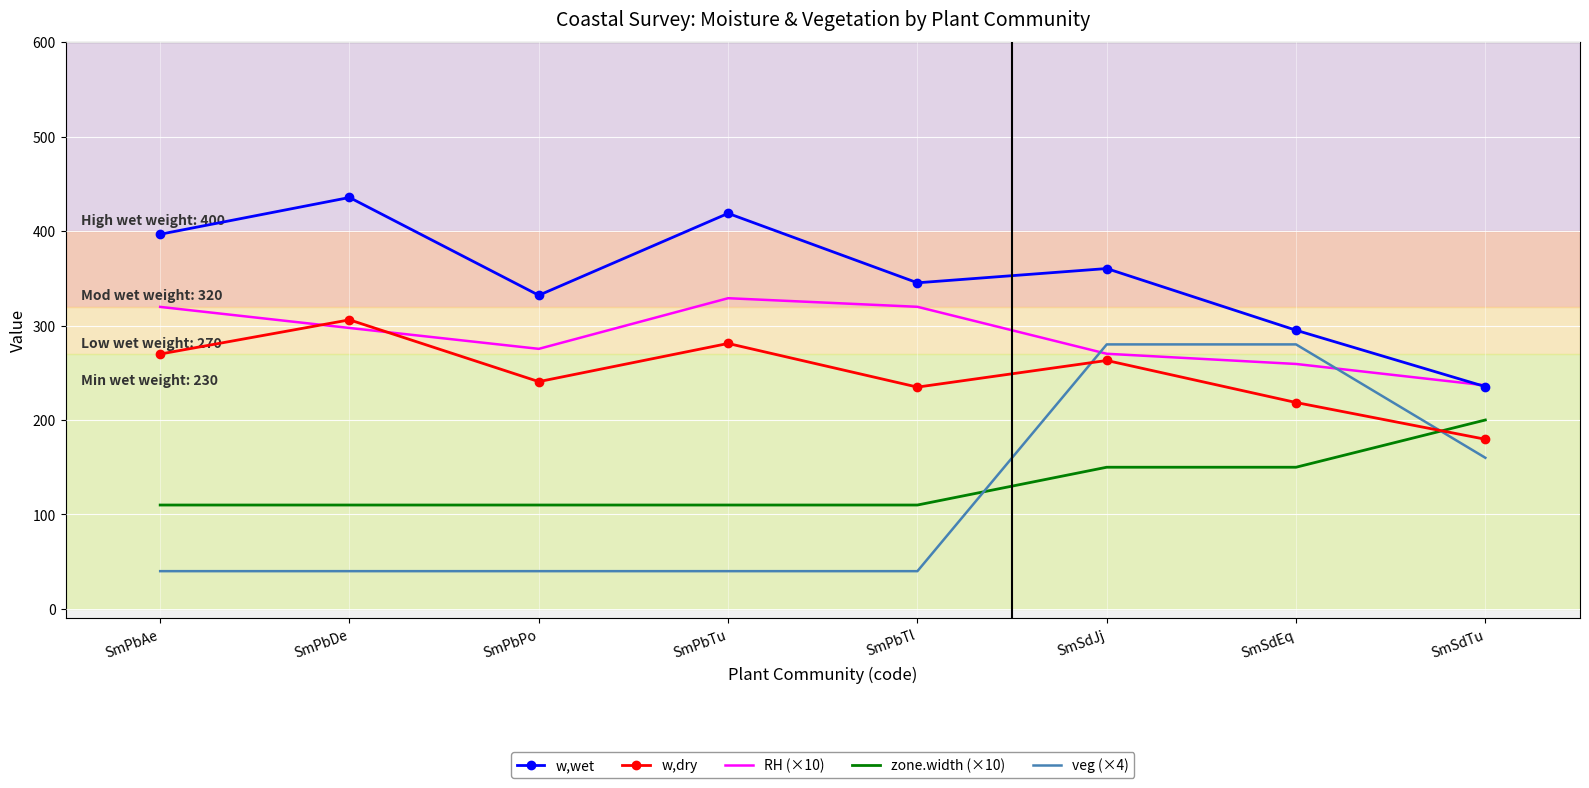

True or false: zone.width (×10) and w,dry intersect in this chart.

True